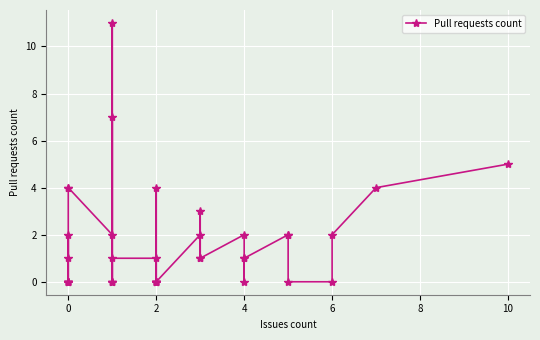

Reading right to left, list all the values displayed in this chart.

5	4	2	0	0	2	2	1	1	0	2	1	3	1	2	0	0	0	0	0	4	0	1	1	0	0	7	0	11	2	4	4	0	0	0	0	0	0	2	1